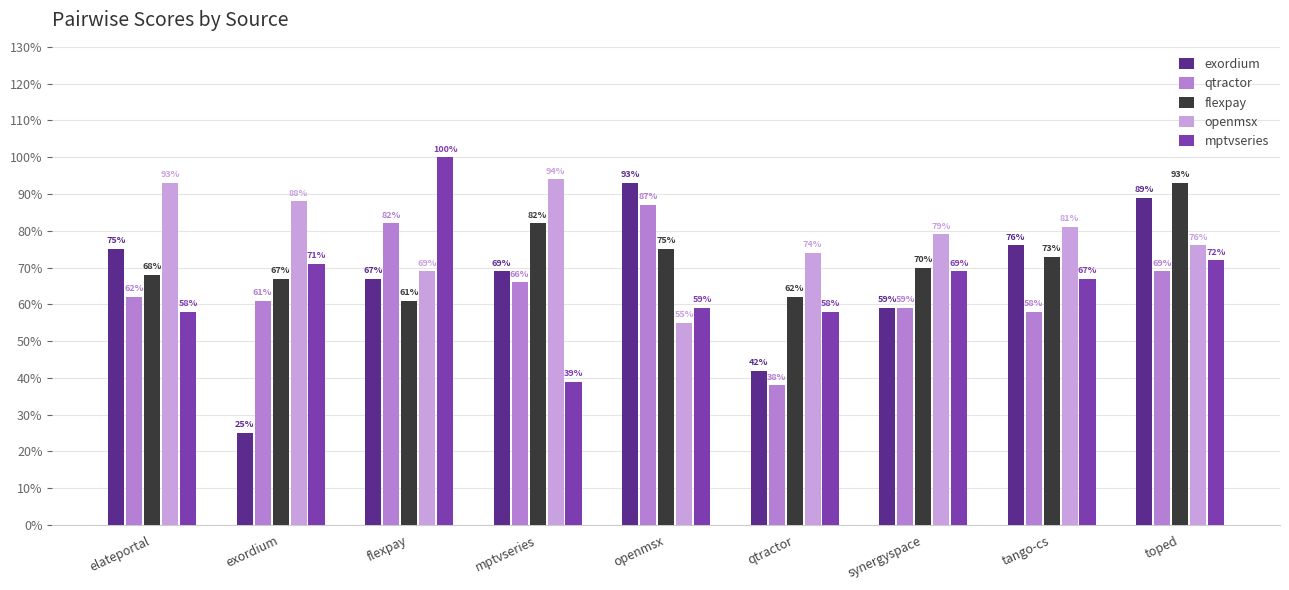

Does the chart contain any negative values?

No